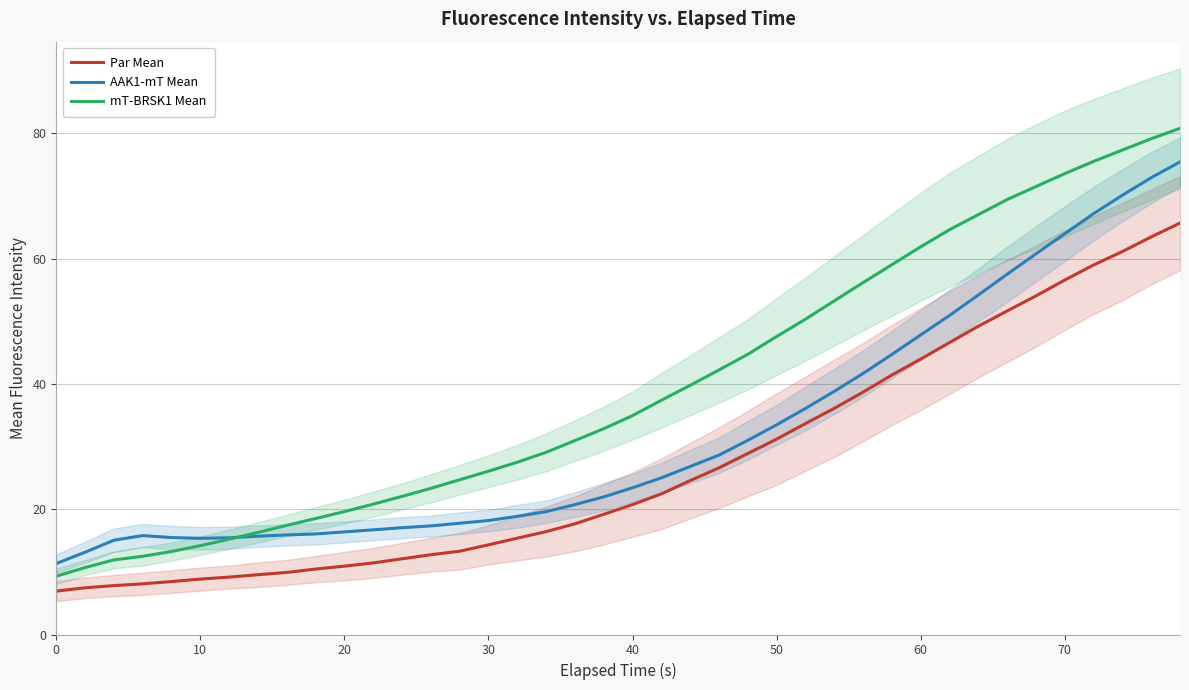

Reading left to right, extract all data points from this chart.

Par Mean: 6.9	7.5	7.8	8.1	8.5	8.8	9.2	9.5	9.9	10.4	10.9	11.4	12.1	12.7	13.3	14.3	15.4	16.4	17.7	19.2	20.7	22.4	24.6	26.6	28.9	31.2	33.7	36.1	38.7	41.4	44.0	46.6	49.2	51.6	54.0	56.6	59.0	61.1	63.5	65.7
AAK1-mT Mean: 11.3	13.1	15.0	15.8	15.5	15.4	15.4	15.7	15.9	16.0	16.4	16.7	17.0	17.3	17.8	18.2	18.9	19.6	20.7	22.0	23.4	25.0	26.8	28.6	31.0	33.5	36.1	38.8	41.7	44.7	47.8	50.9	54.2	57.5	60.8	64.0	67.2	70.1	72.9	75.4
mT-BRSK1 Mean: 9.3	10.7	11.9	12.5	13.2	14.2	15.2	16.3	17.4	18.5	19.6	20.8	22.0	23.3	24.7	26.1	27.5	29.1	31.0	32.8	34.9	37.4	39.8	42.2	44.7	47.6	50.3	53.3	56.2	59.0	61.9	64.6	67.0	69.4	71.5	73.6	75.5	77.3	79.1	80.8